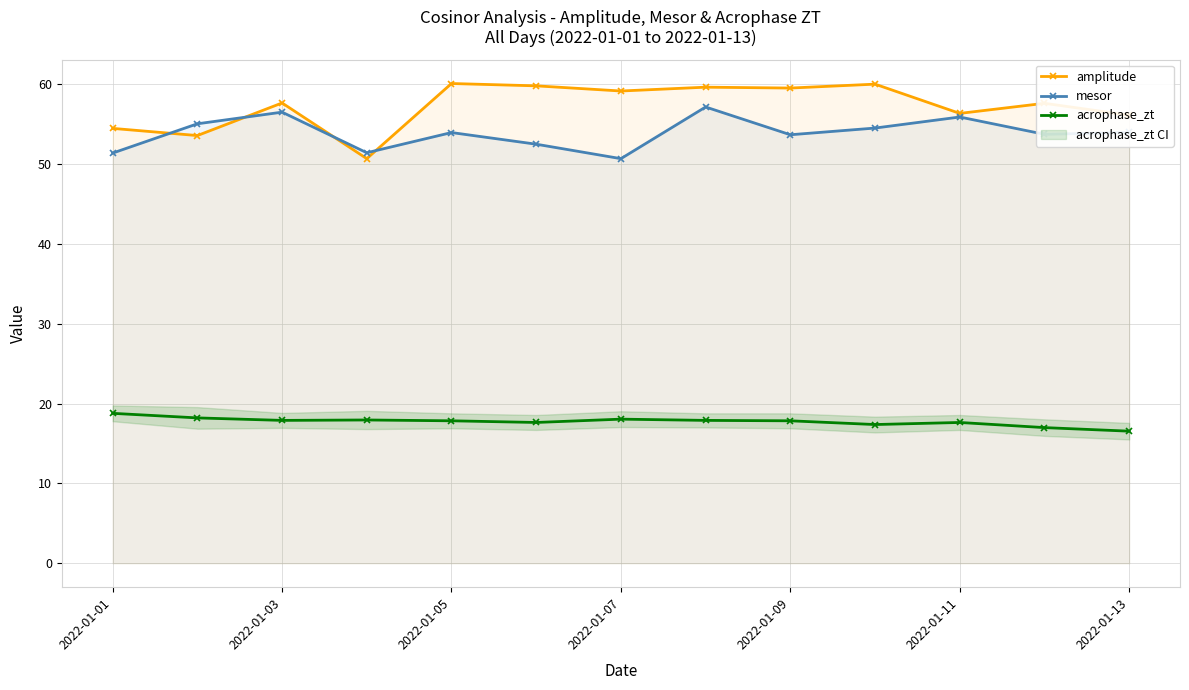

The amplitude series shows 19.7 at 2022-01-13. True or false?

False